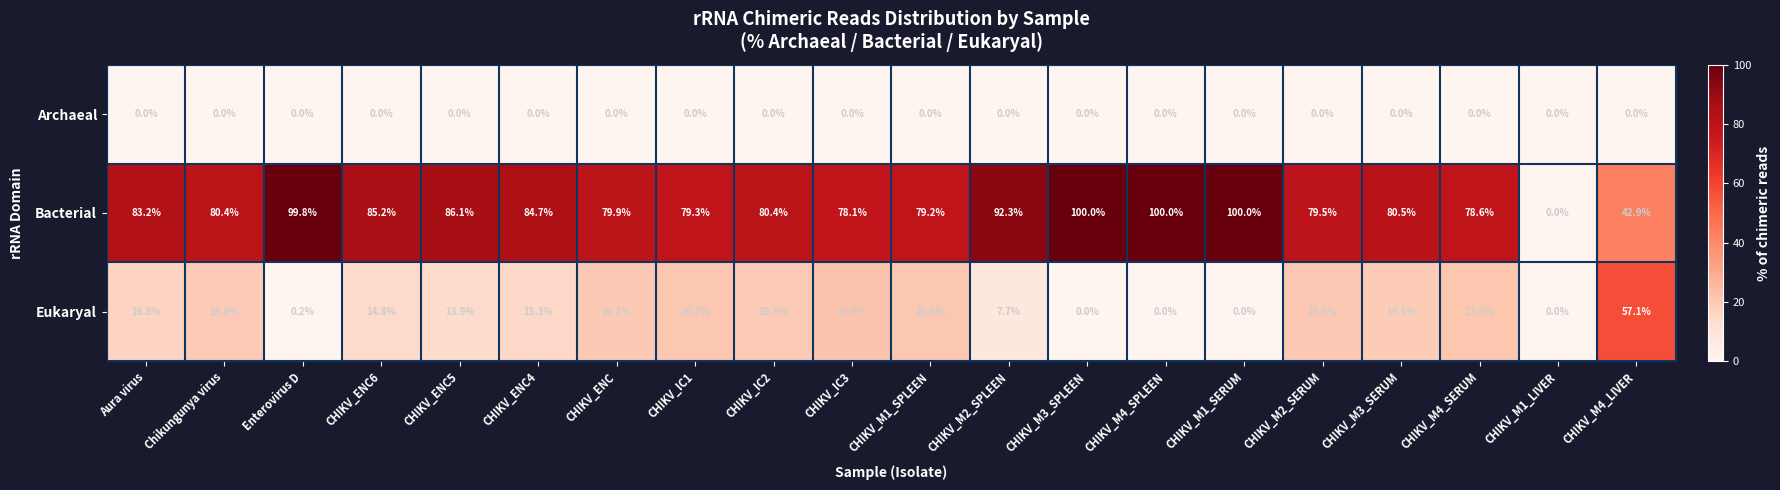

Count the number of categories in the chart.

20